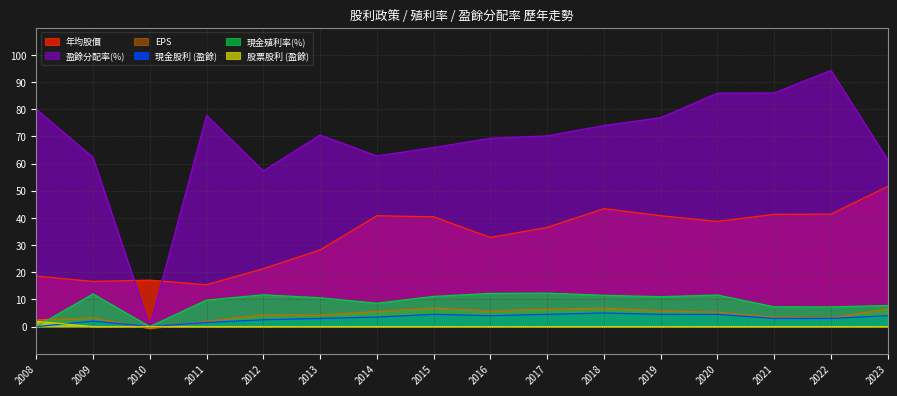

How many lines are shown in the chart?

6